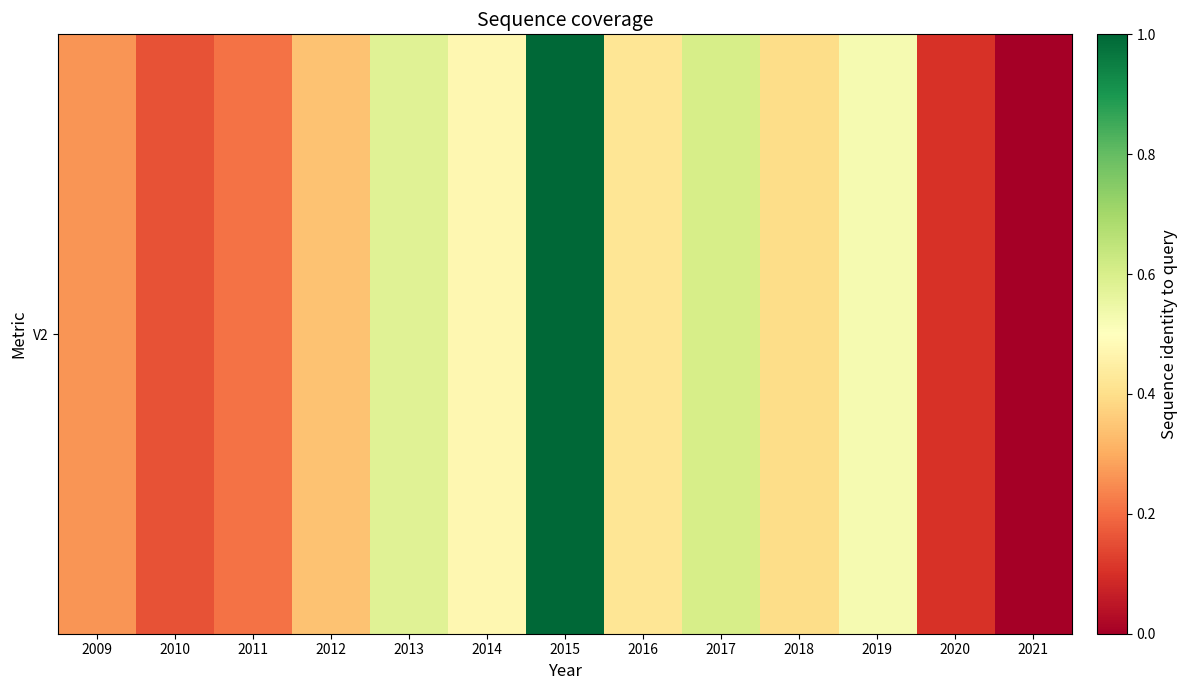

Approximately how many times larger is the value at 2014 compared to 2016?

1.0